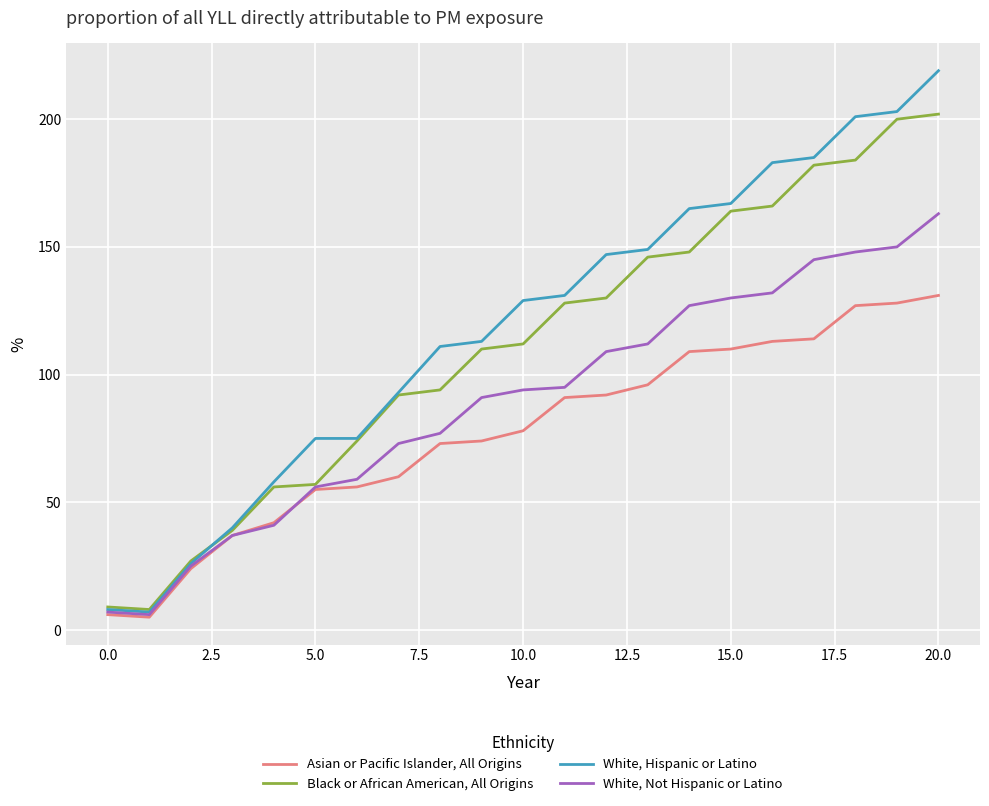

What is the smallest value displayed?

5